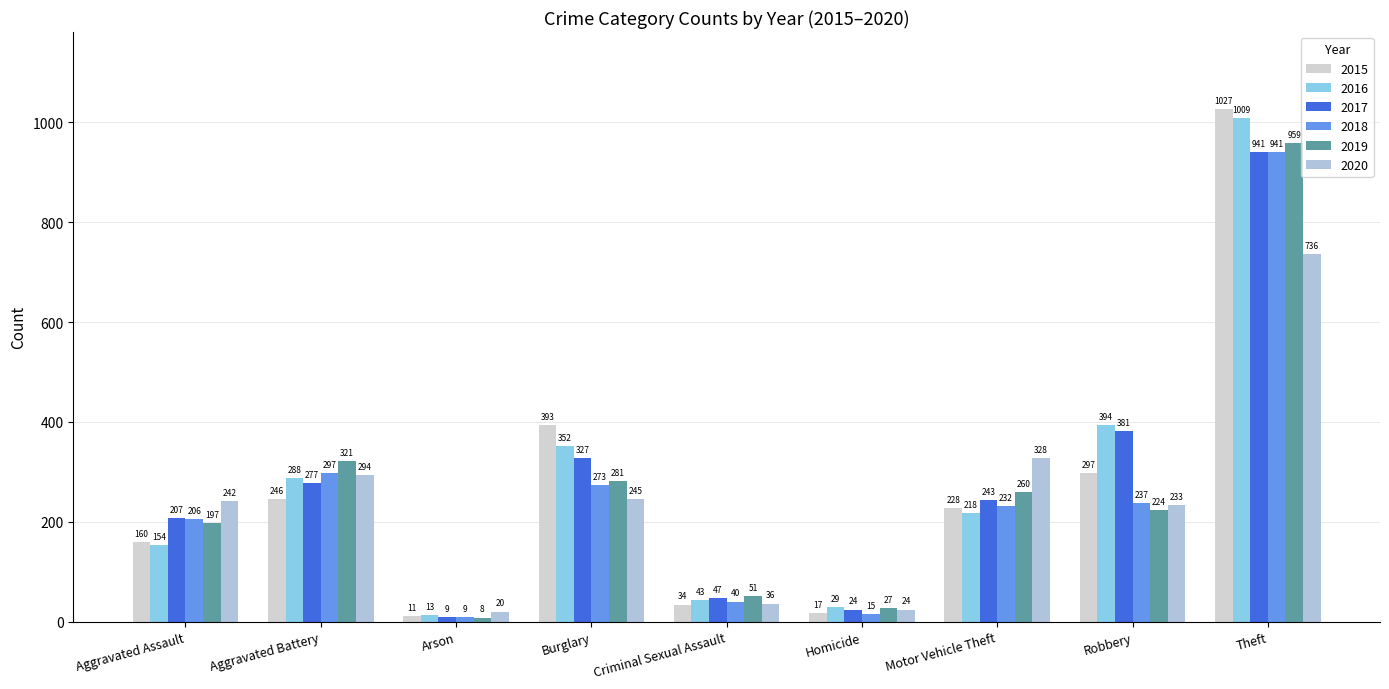

Which category has the lowest value across all series?

Arson